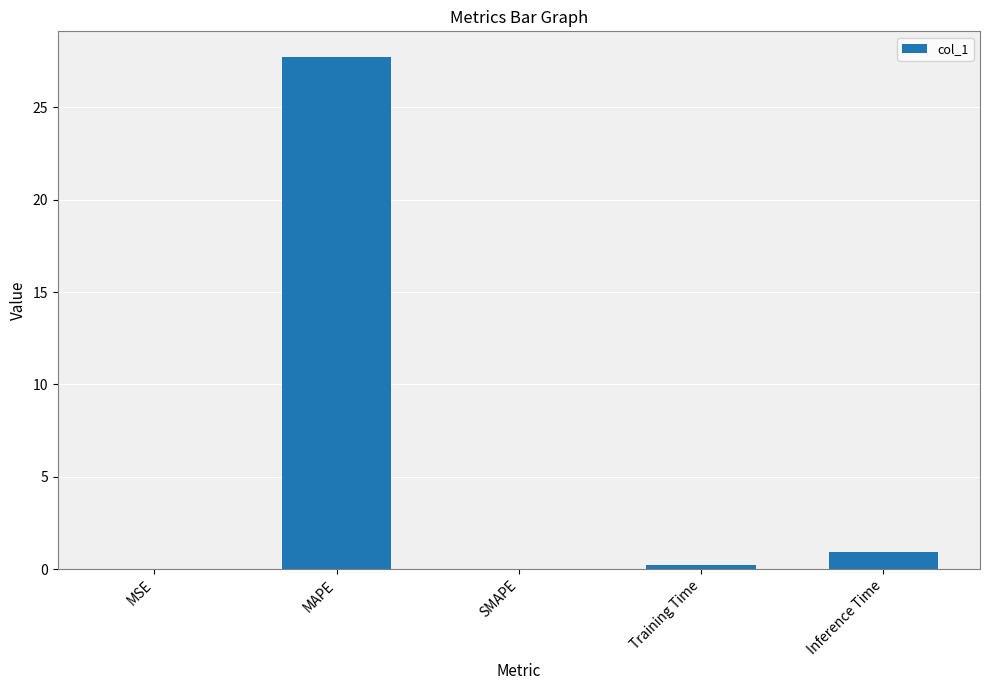

Which has a higher value, MAPE or Inference Time?

MAPE